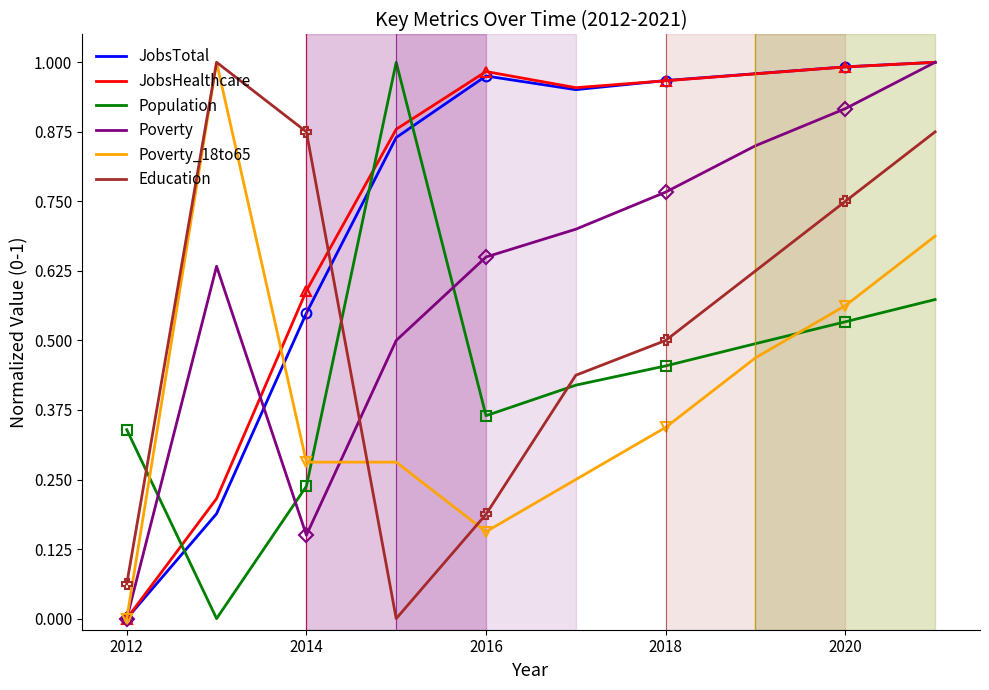

After their last crossing, which series has the higher values: JobsTotal or Poverty?

JobsTotal